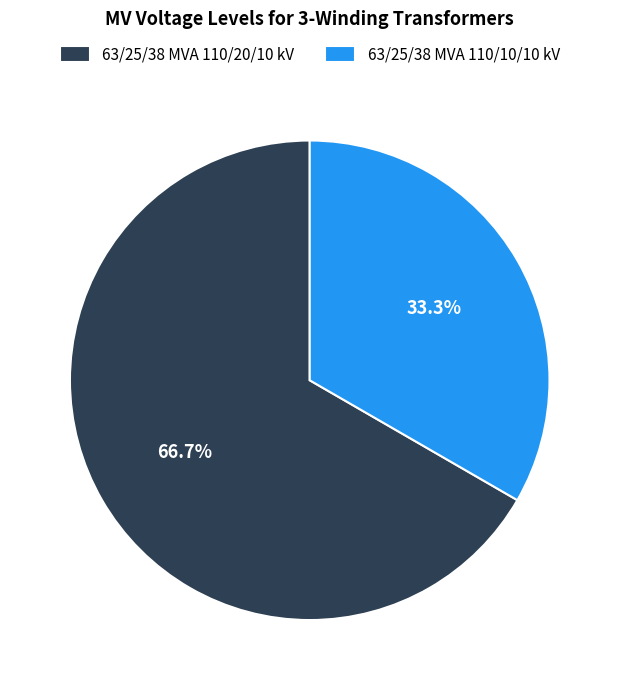

What is the total percentage of 63/25/38 MVA 110/10/10 kV and 63/25/38 MVA 110/20/10 kV?

100.0%